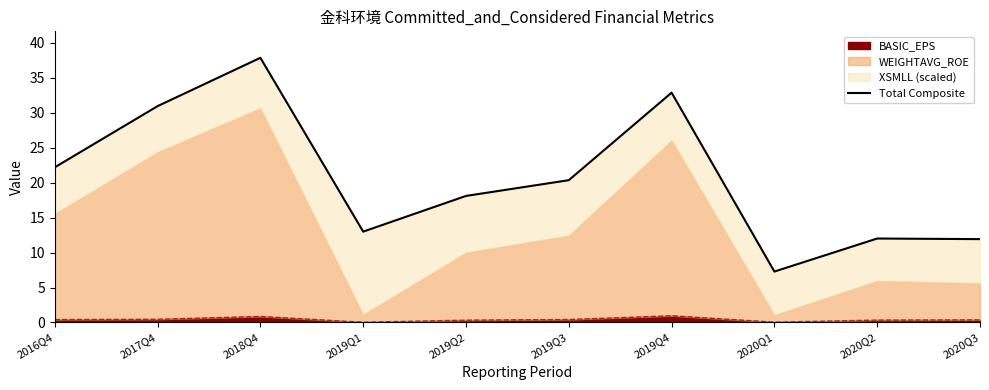

What position from the right is 2020Q2?

2